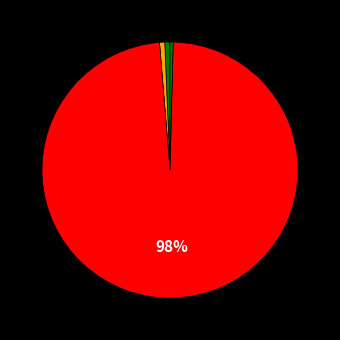

How many slices are in this pie chart?

5